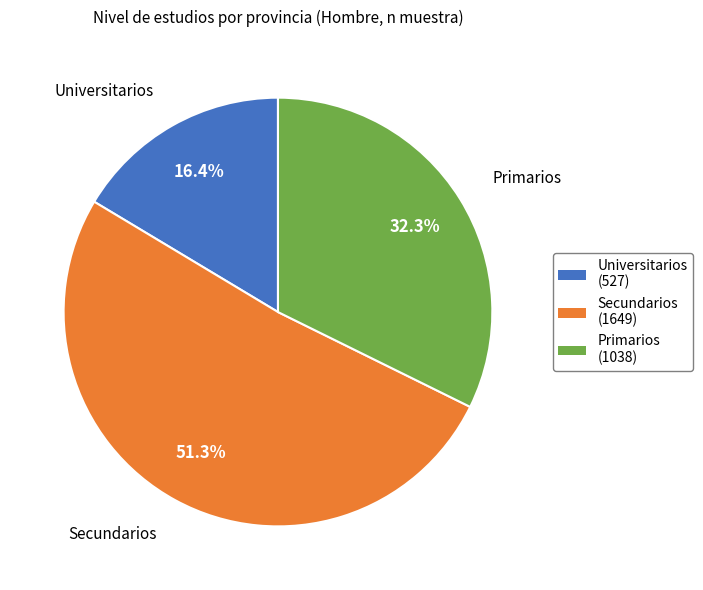

Which slice is the smallest?

Universitarios (527)